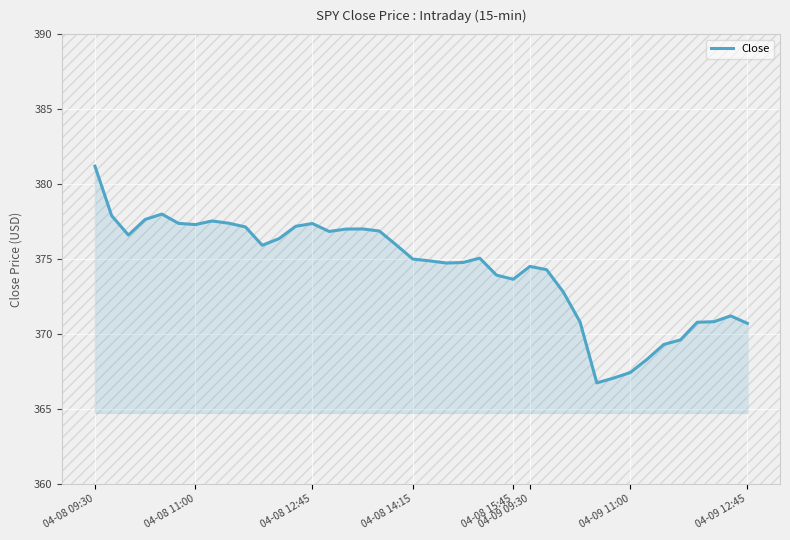

What is the minimum value shown in the chart?

366.7